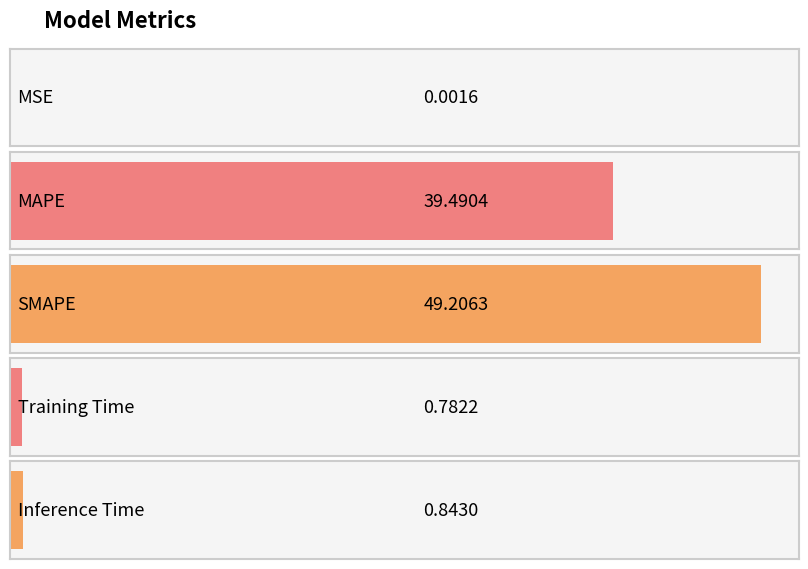

Which category has the highest value across all series?

SMAPE